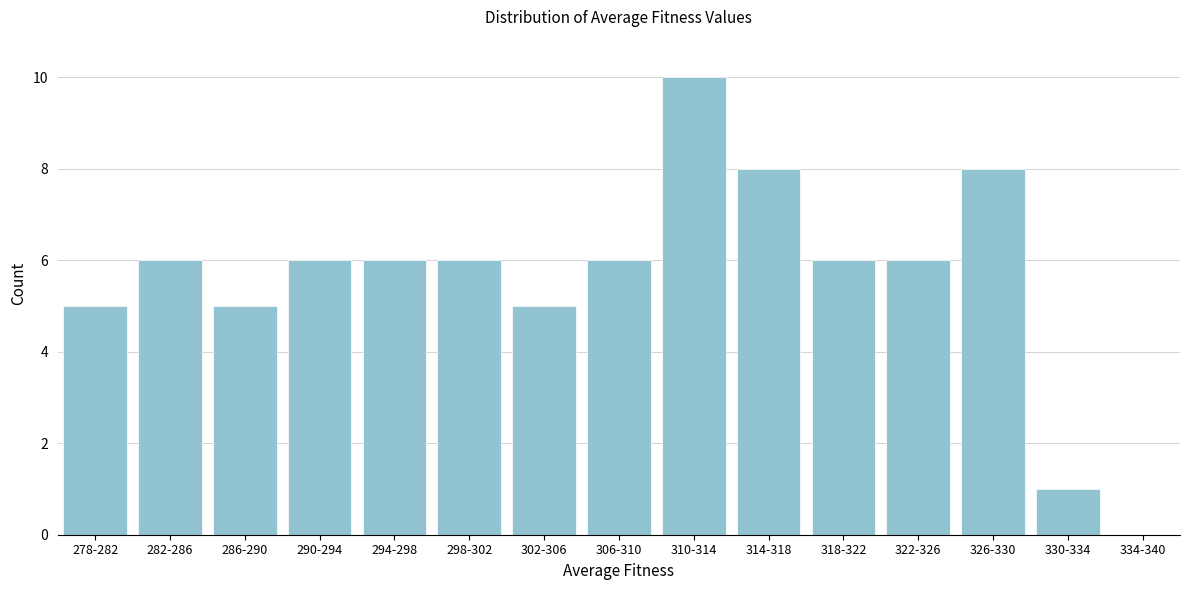

Reading right to left, list all the values displayed in this chart.

334-340=0	330-334=1	326-330=8	322-326=6	318-322=6	314-318=8	310-314=10	306-310=6	302-306=5	298-302=6	294-298=6	290-294=6	286-290=5	282-286=6	278-282=5